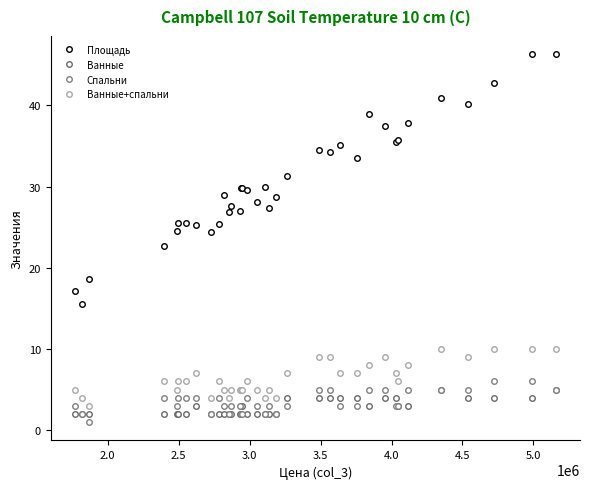

Which series has the largest total across all categories?

Площадь